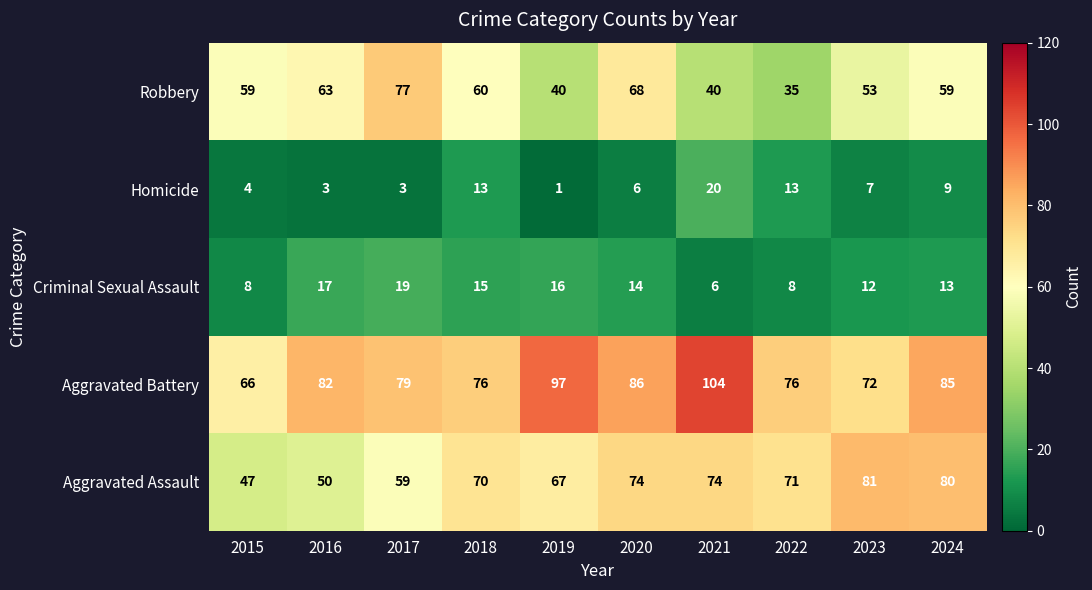

Which series has the largest total across all categories?

Aggravated Battery